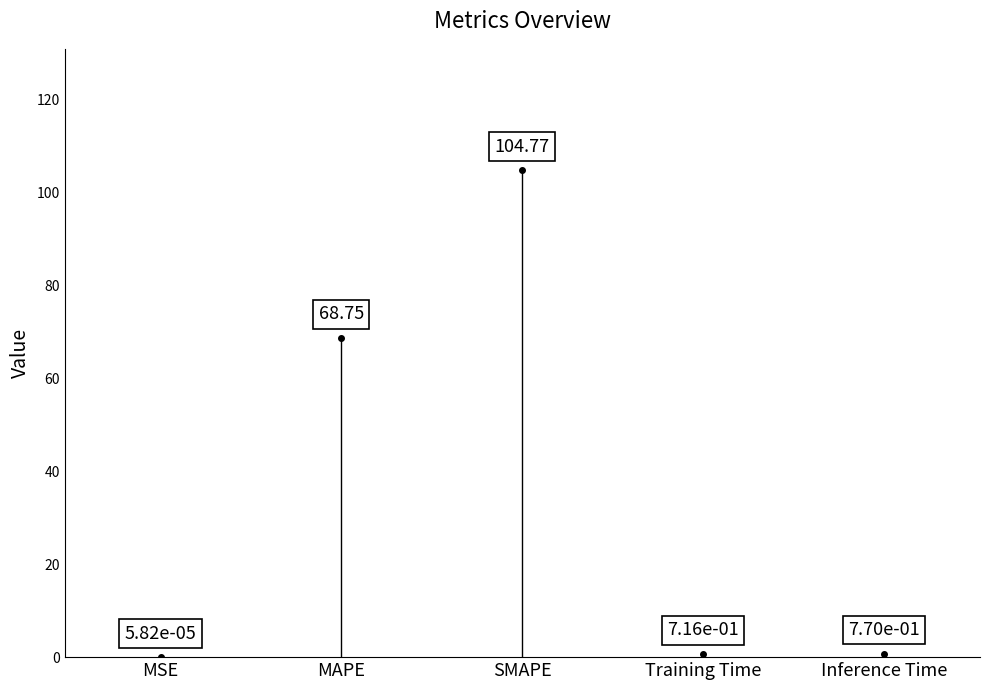

What is the sum of all values?

175.0